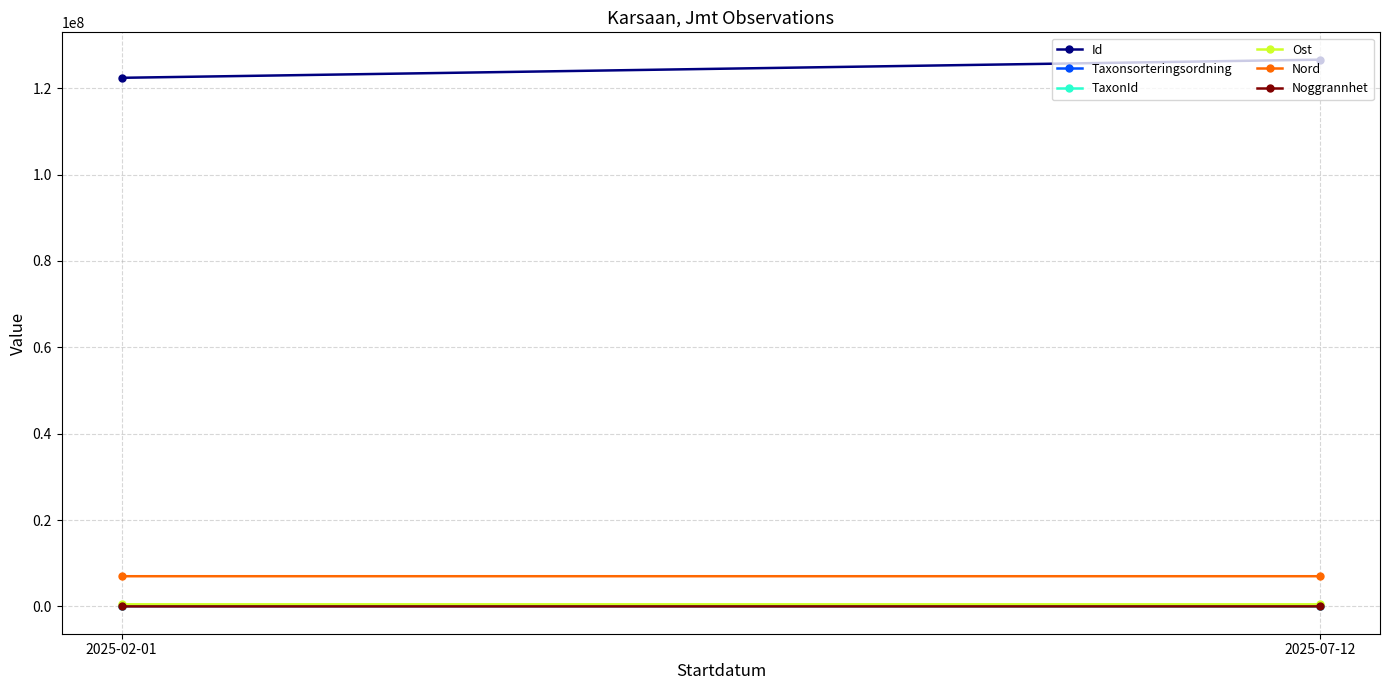

What is the average value of the Taxonsorteringsordning series?

74415